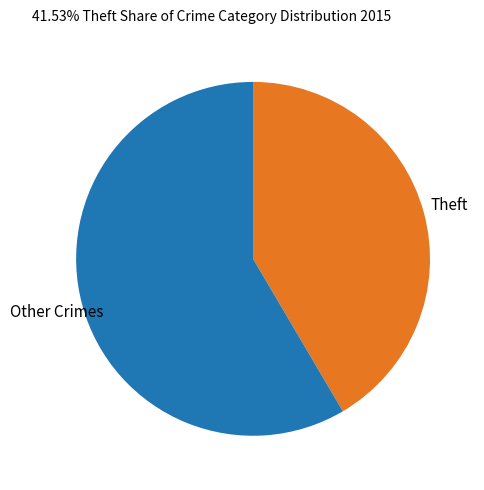

How many segments does this pie chart have?

2